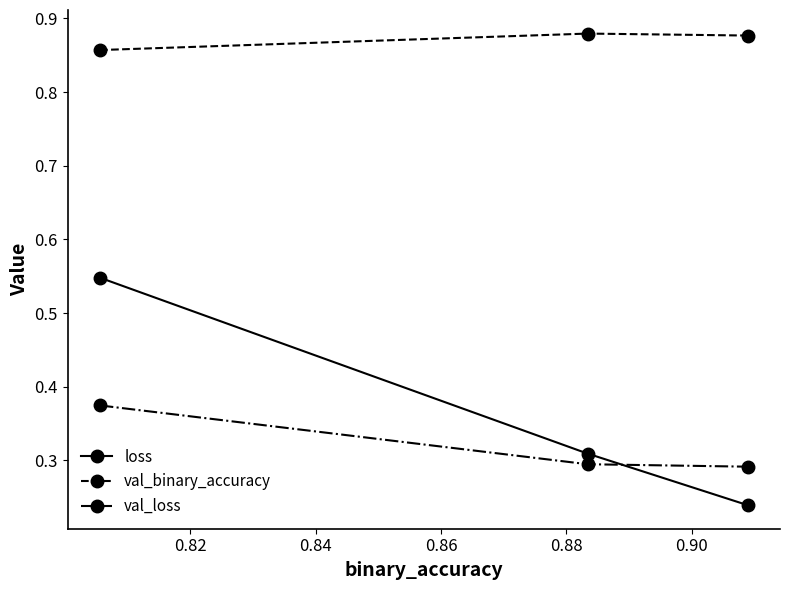

Does the chart display data point markers on the line(s)?

Yes